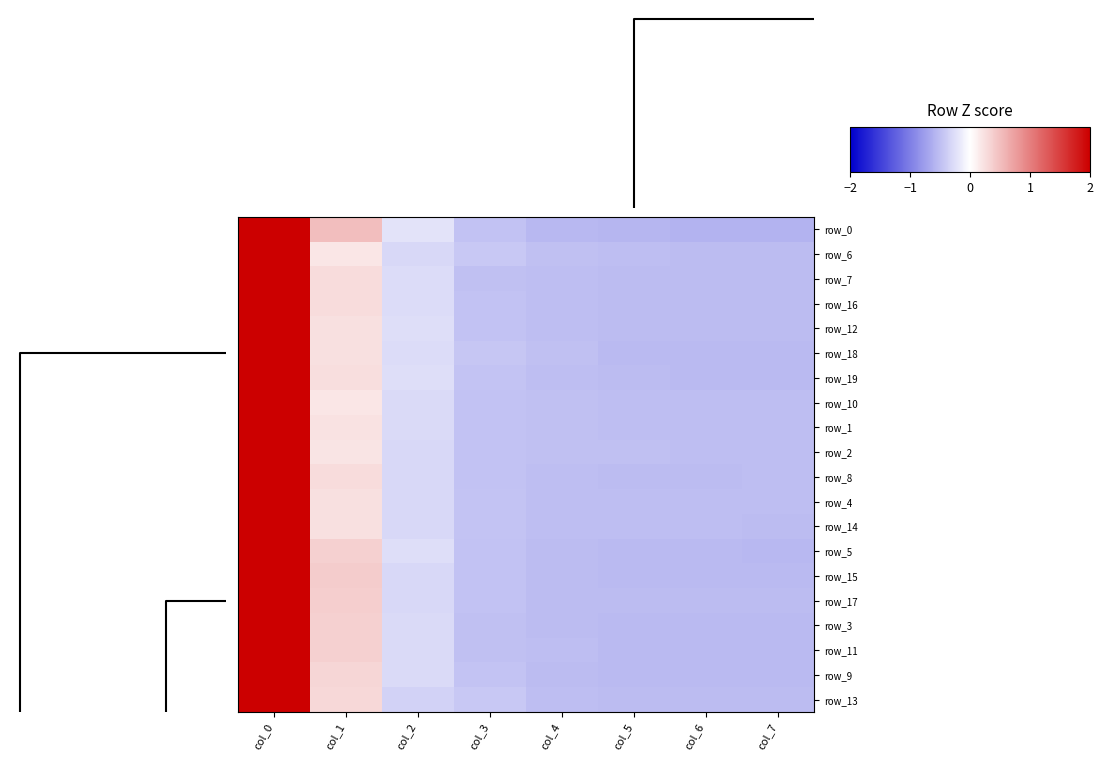

Count the number of data series in this chart.

20